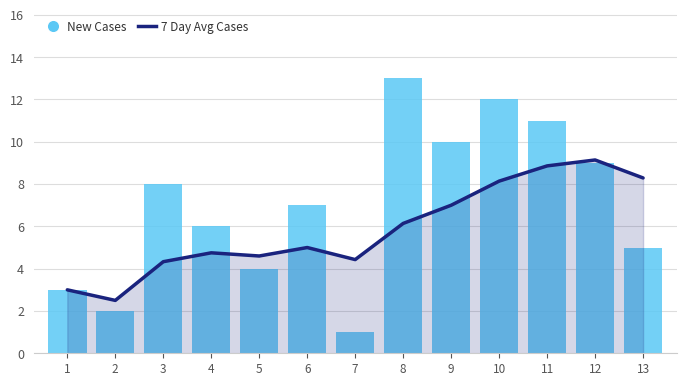

Which series reaches the minimum Y coordinate?

New Cases